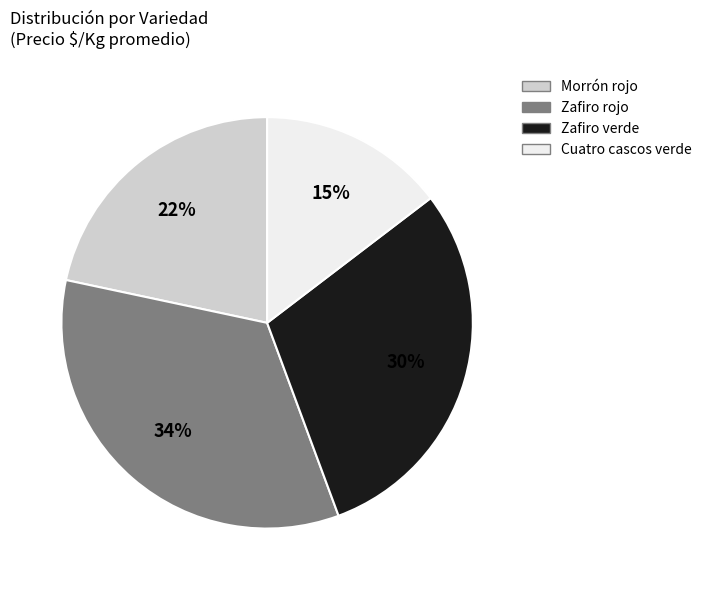

Is the sum of Morrón rojo and Zafiro verde greater than half?

Yes